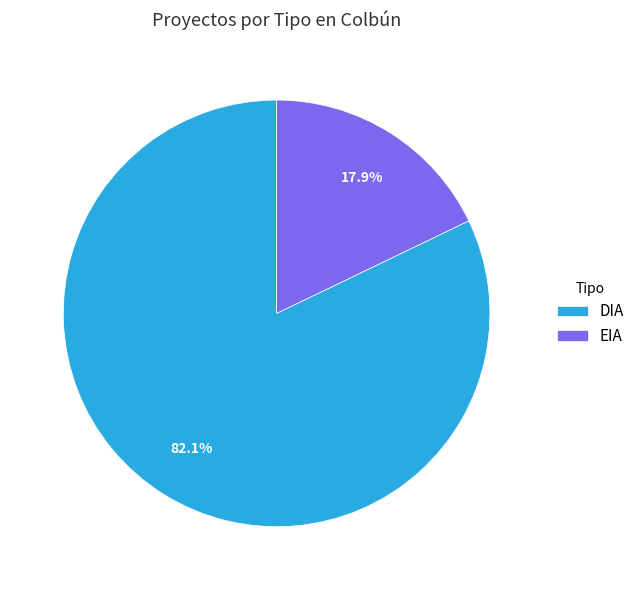

To the nearest percent, what percentage of the pie is DIA?

82%